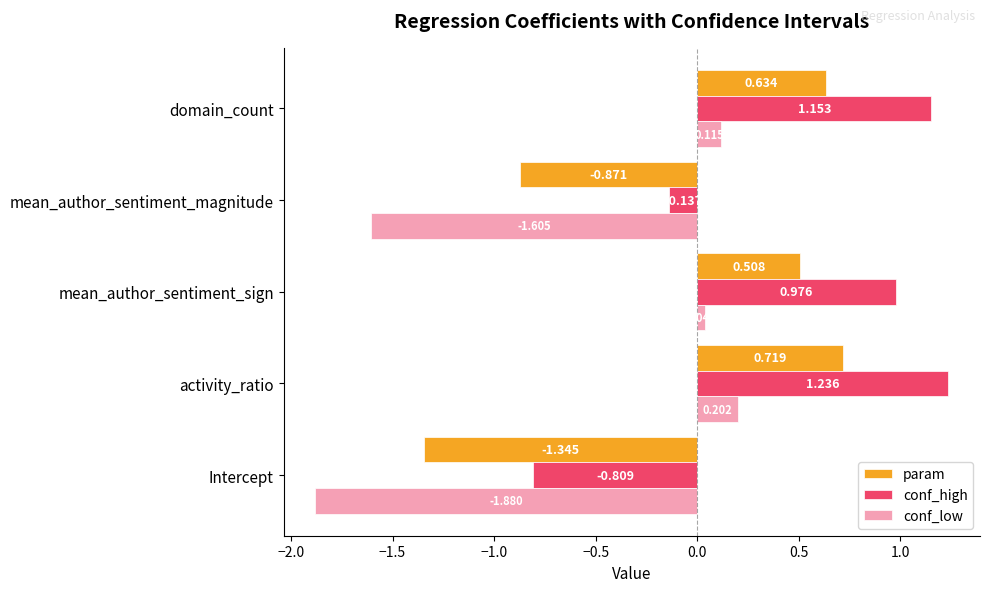

Which series changed the most between activity_ratio and mean_author_sentiment_sign?

conf_high